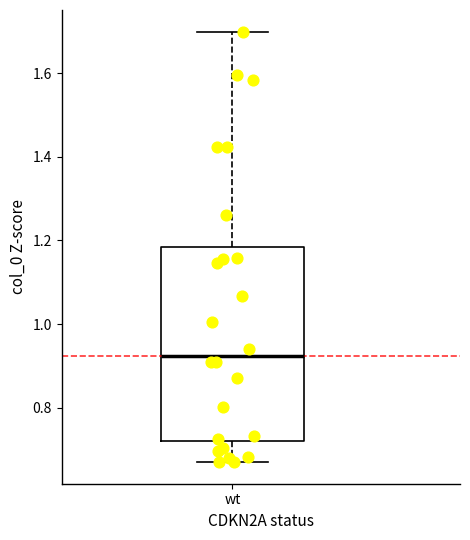

Transcribe this box plot: give where the median line is, the range the box spans, and where the two whiskers end, as read against the y-axis. The values are not printed on the chart, so give them approximately, as read against the axis.

median 0.92, box 0.72 to 1.18, whiskers 0.66 to 1.70